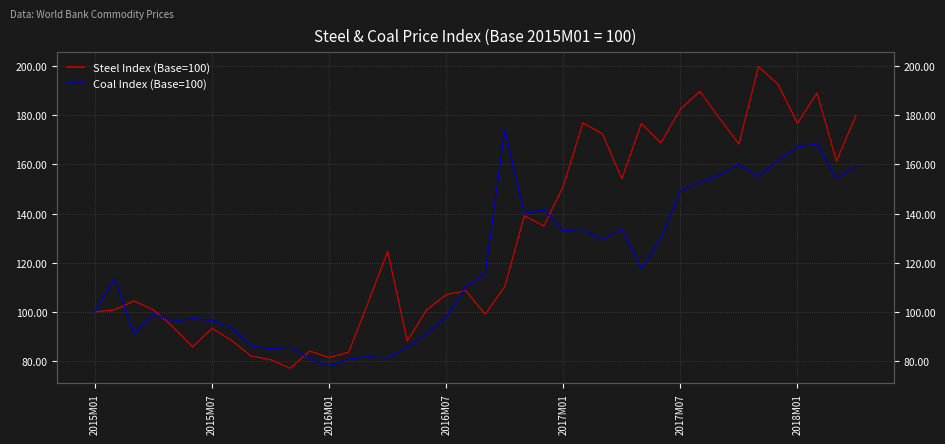

How many intersections are there between Steel Index (Base=100) and Coal Index (Base=100)?

5